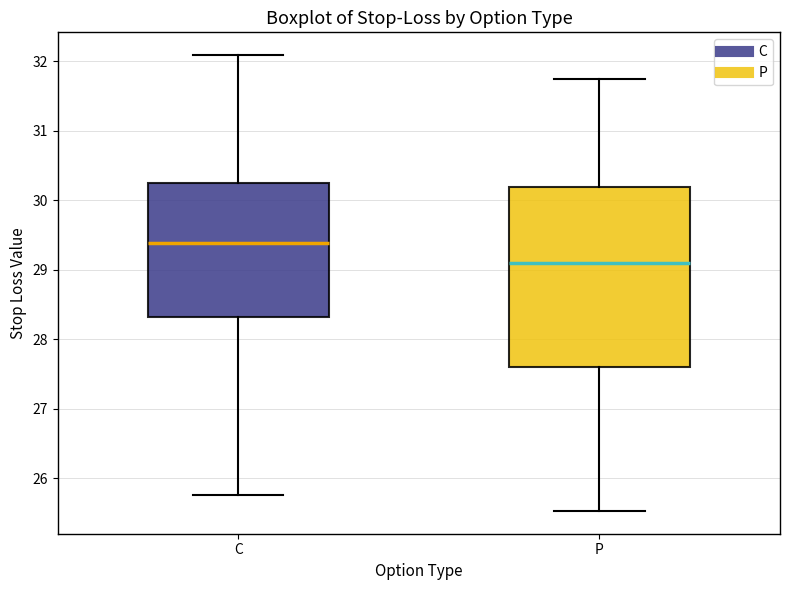

Which box is the tallest, from its lower edge to its upper edge?

P